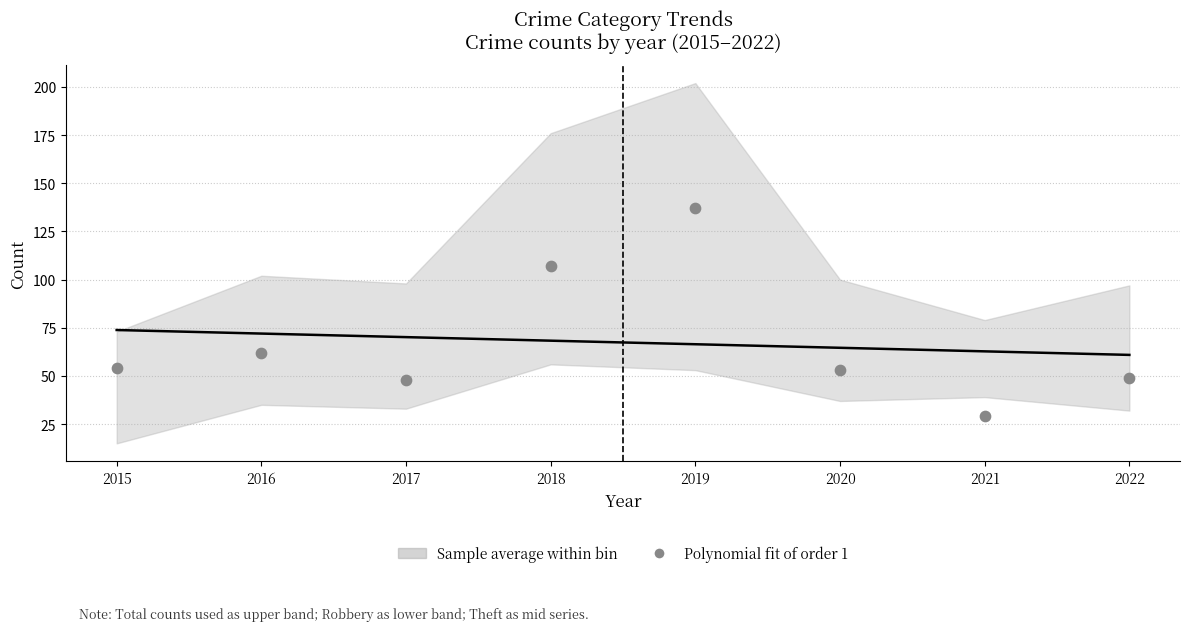

What is the average Y value?

67